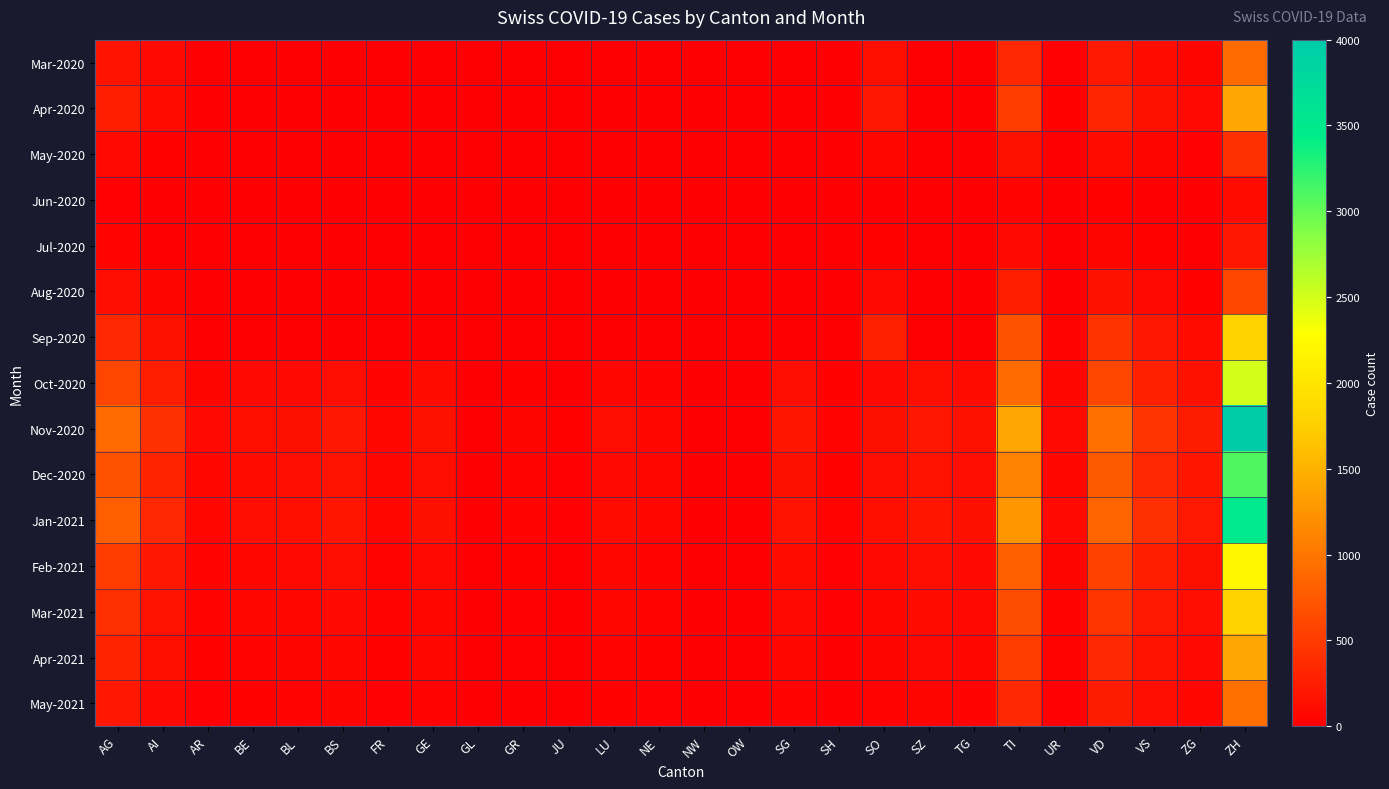

Between BL and SZ, which series saw the biggest shift?

Nov-2020